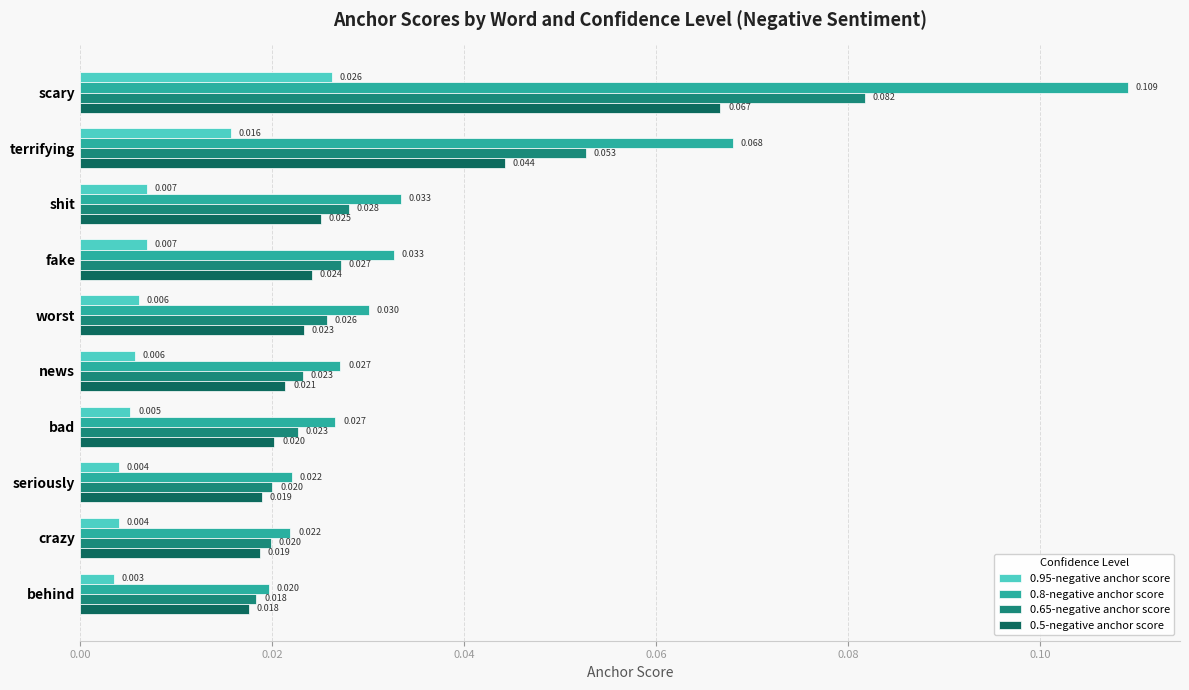

Is the value of 0.65-negative anchor score at scary greater than the value of 0.5-negative anchor score at fake?

Yes